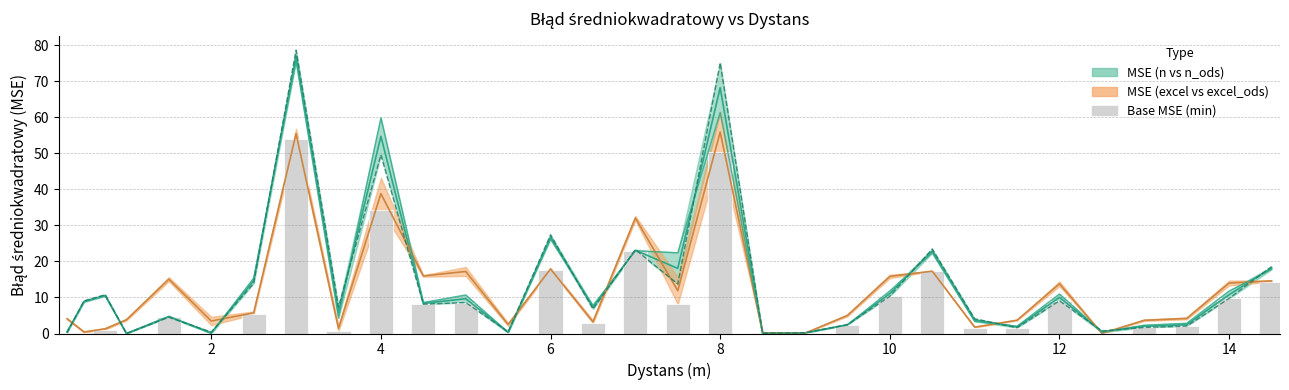

How many data points are less than 2?

13